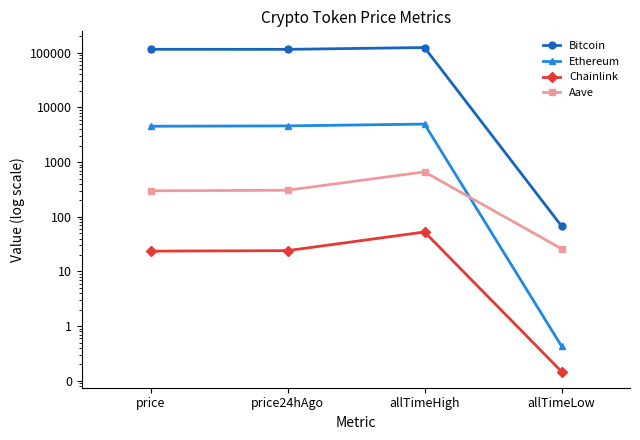

True or false: Ethereum has more than 1 points higher than both neighbors.

False